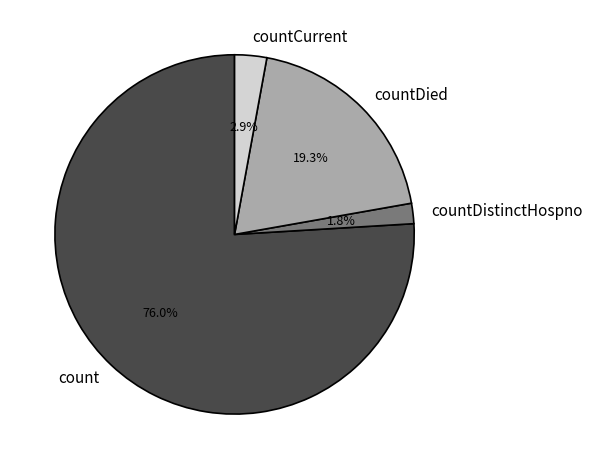

Is there a majority slice in this chart?

Yes